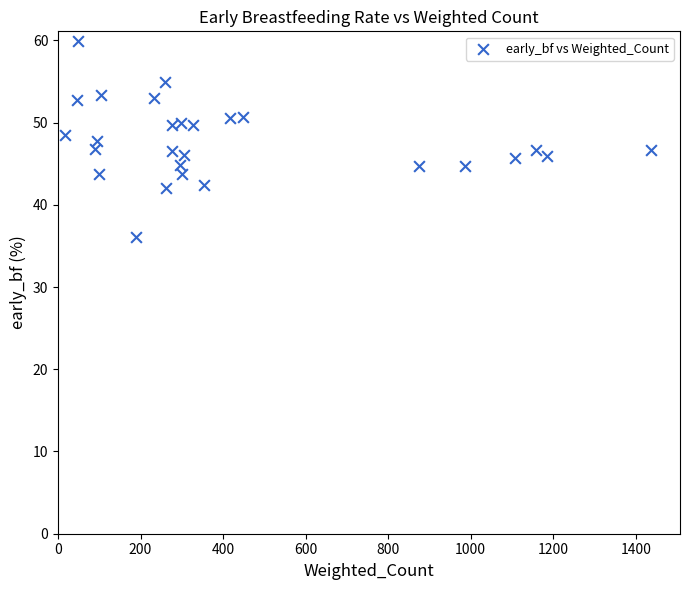

What is the range of X values (max minus min)?

1418.9